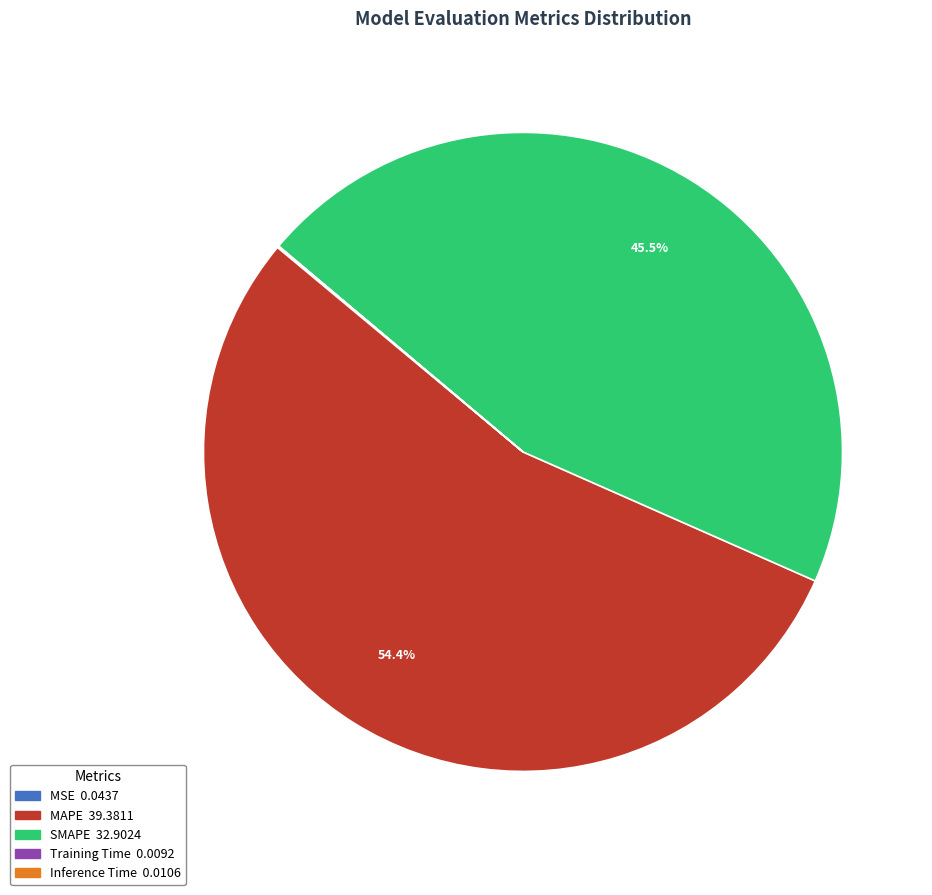

Which slice is the largest?

MAPE